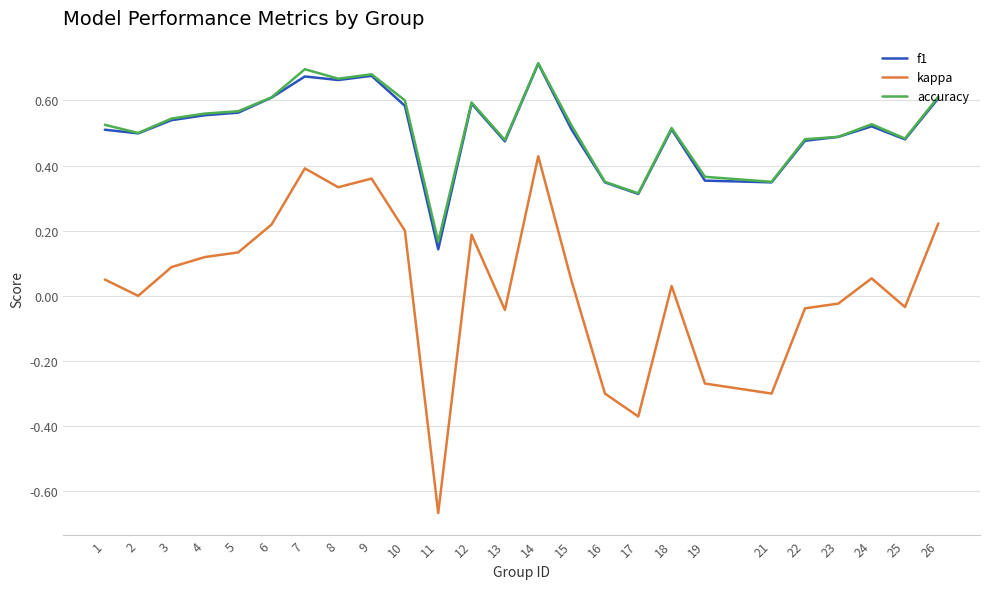

True or false: accuracy and kappa cross at least once.

False